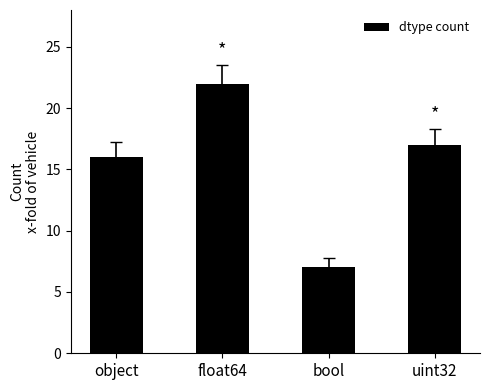

Which has a higher value, uint32 or float64?

float64